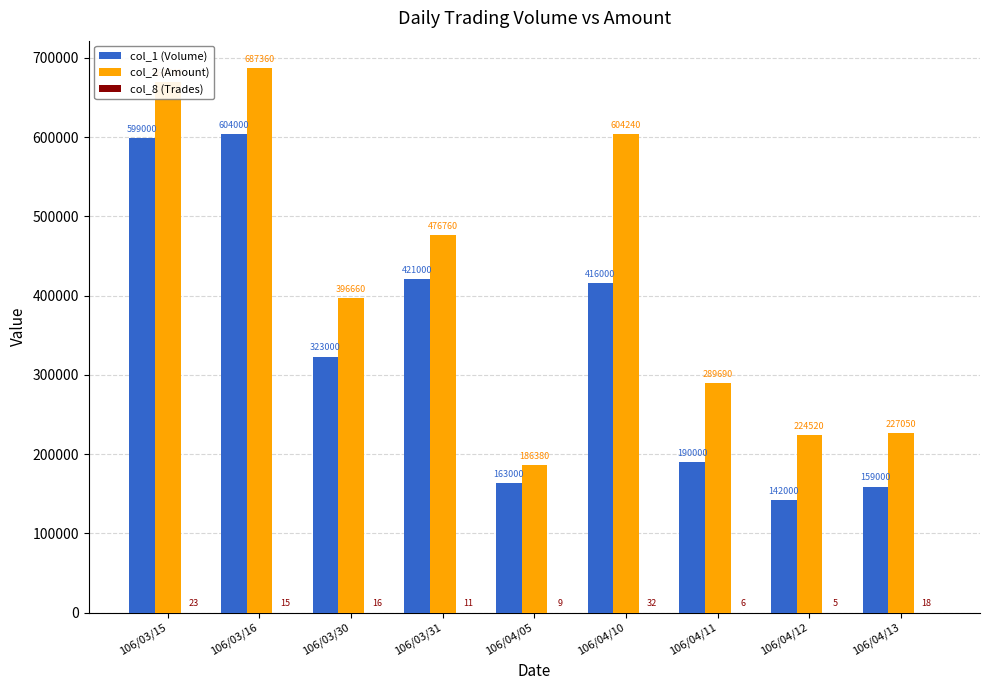

At which label does col_2 (Amount) first exceed 396660?

106/03/15